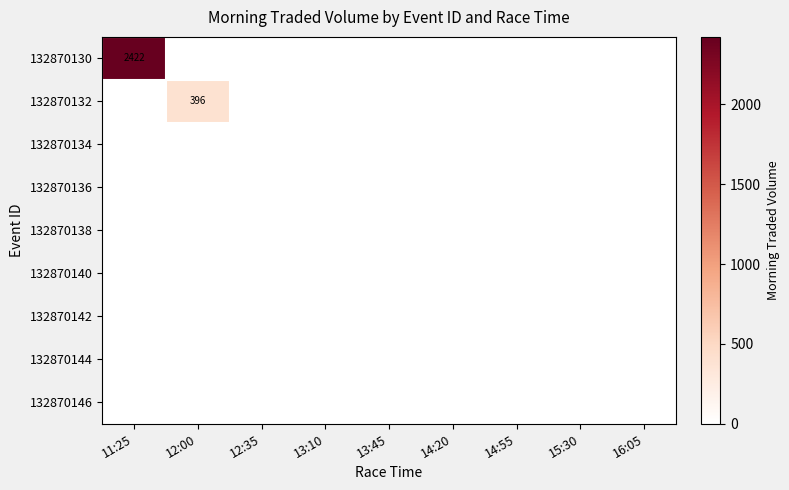

Which series has the largest total across all categories?

132870130